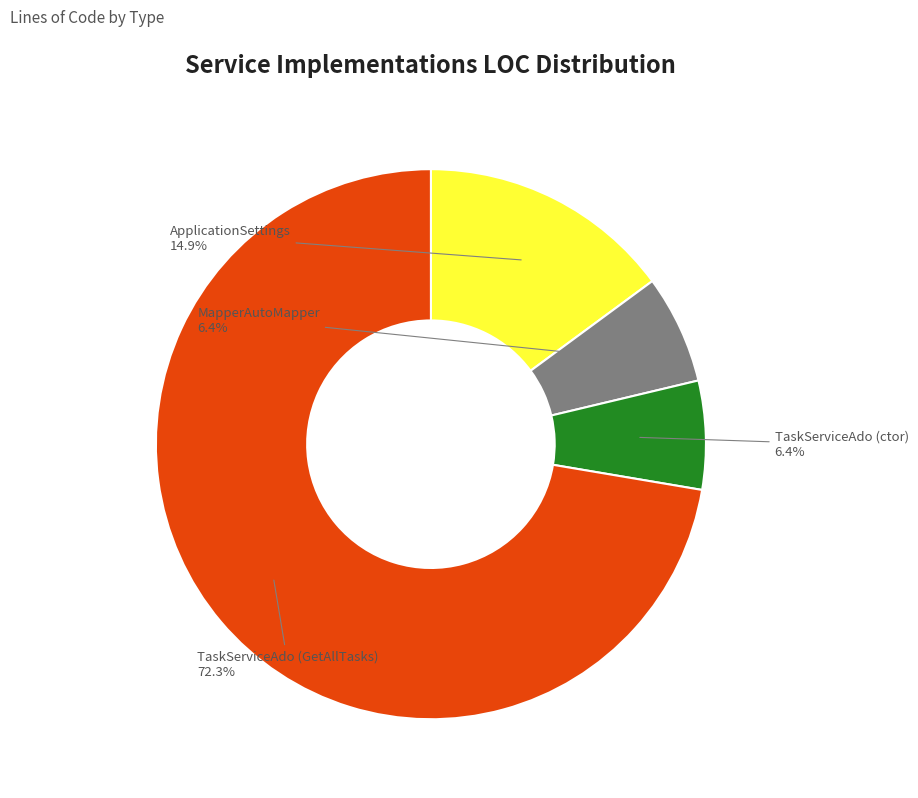

Which has a higher value, ApplicationSettings or TaskServiceAdo (ctor)?

ApplicationSettings